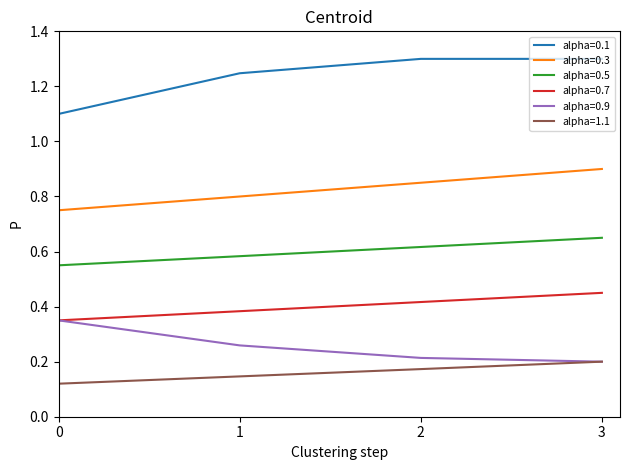

Is it true that alpha=1.1 equals 0.2 at 3?

True